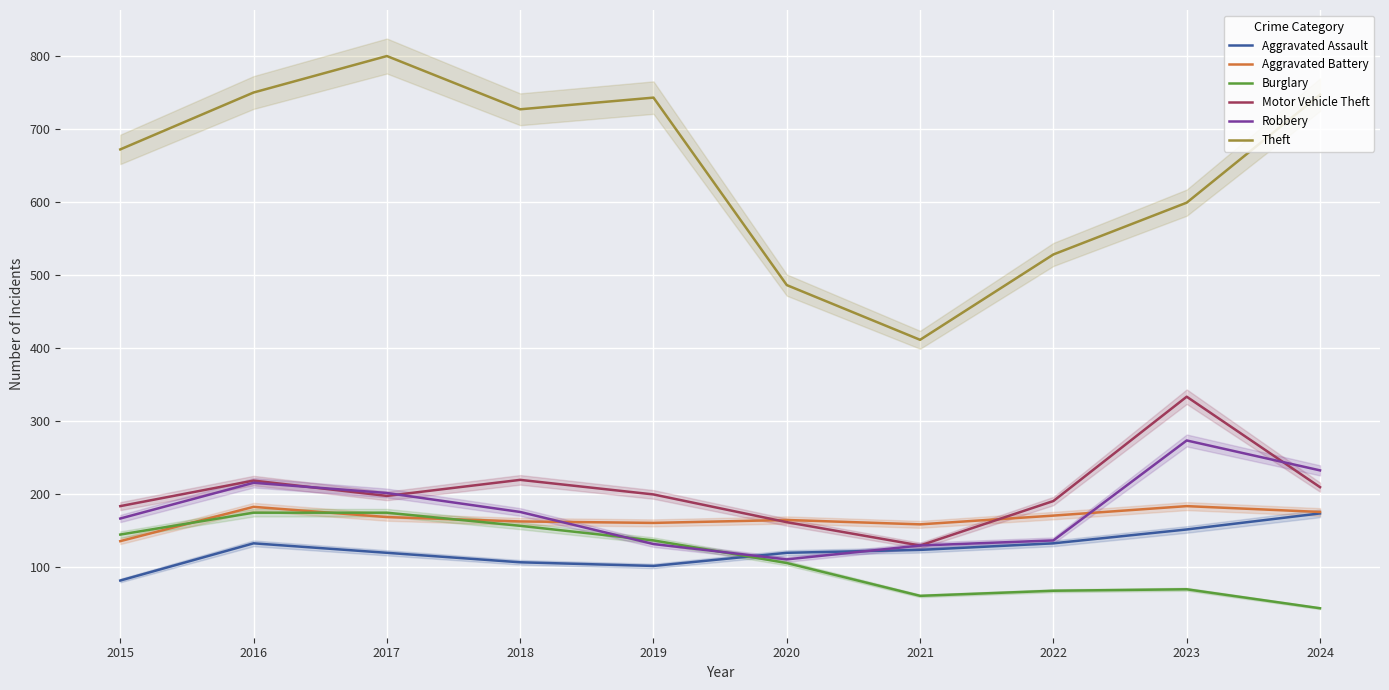

Is this an area chart (filled region under the line)?

No